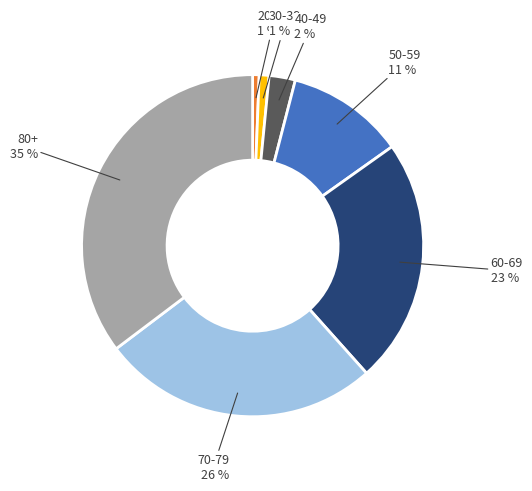

To the nearest percent, what is the average slice percentage?

14%